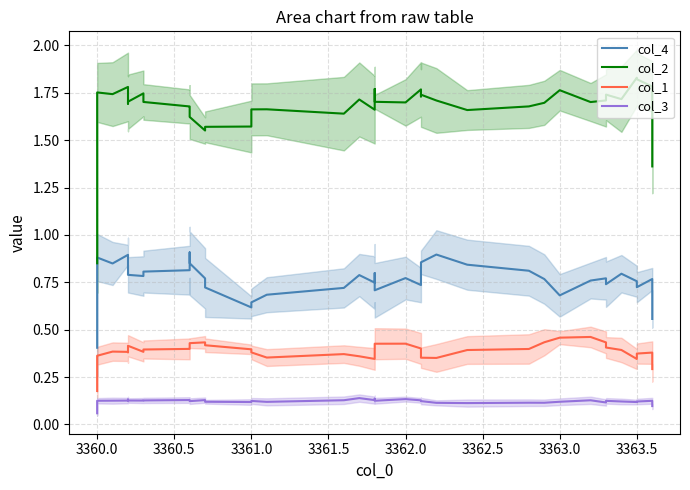

How many data points does each series have?

40